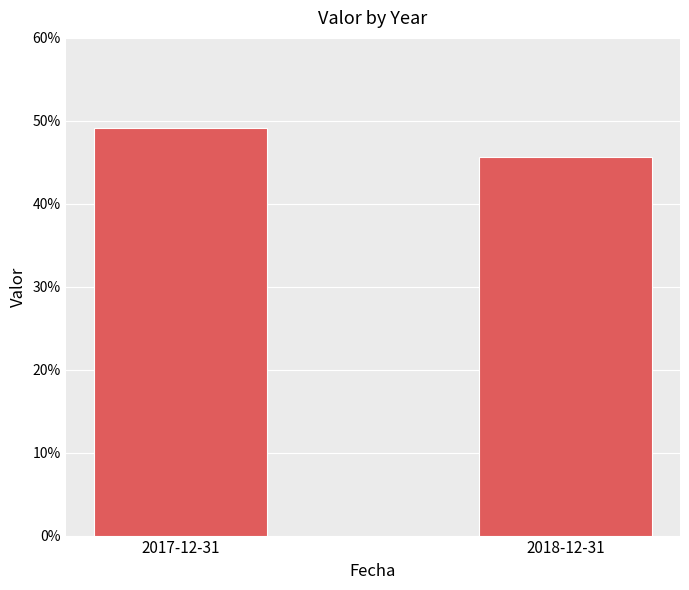

What is the maximum value shown in the chart?

0.5